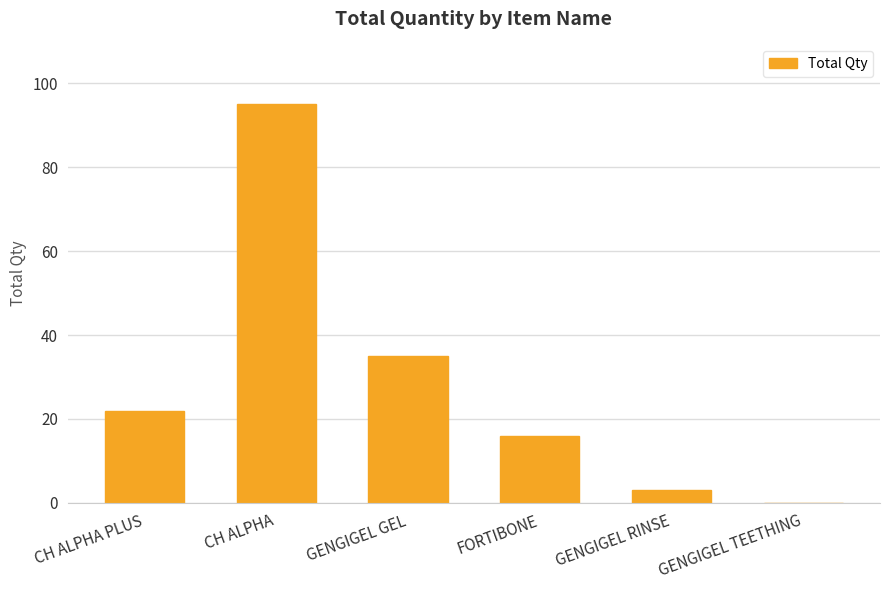

Reading left to right, transcribe all the data shown in this chart.

22	95	35	16	3	0